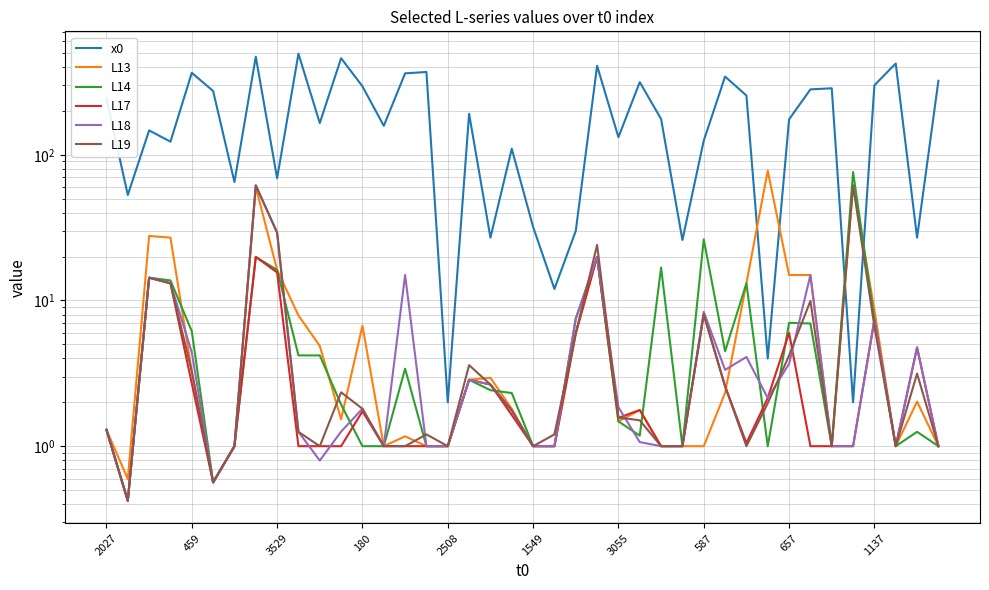

Does the chart have visible grid lines?

Yes